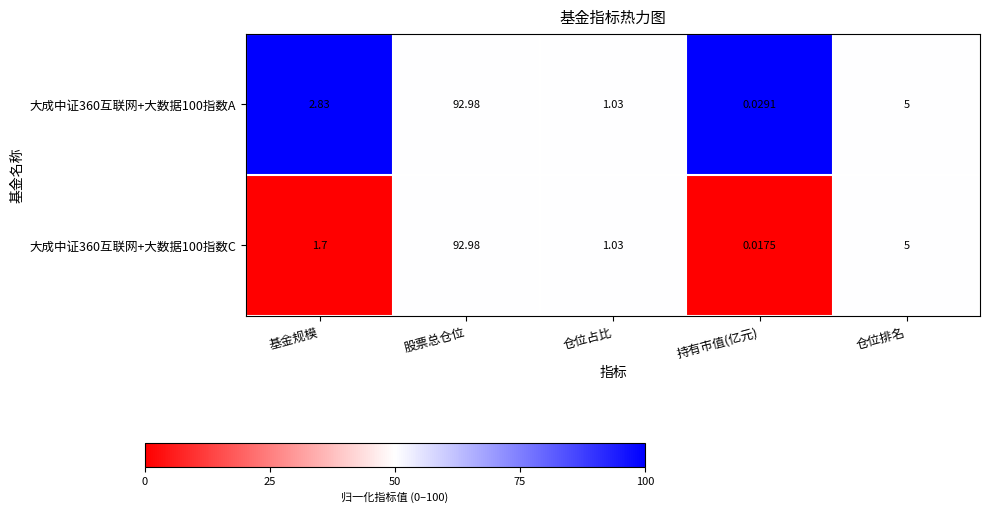

At which label does 大成中证360互联网+大数据100指数A reach its peak?

股票总仓位